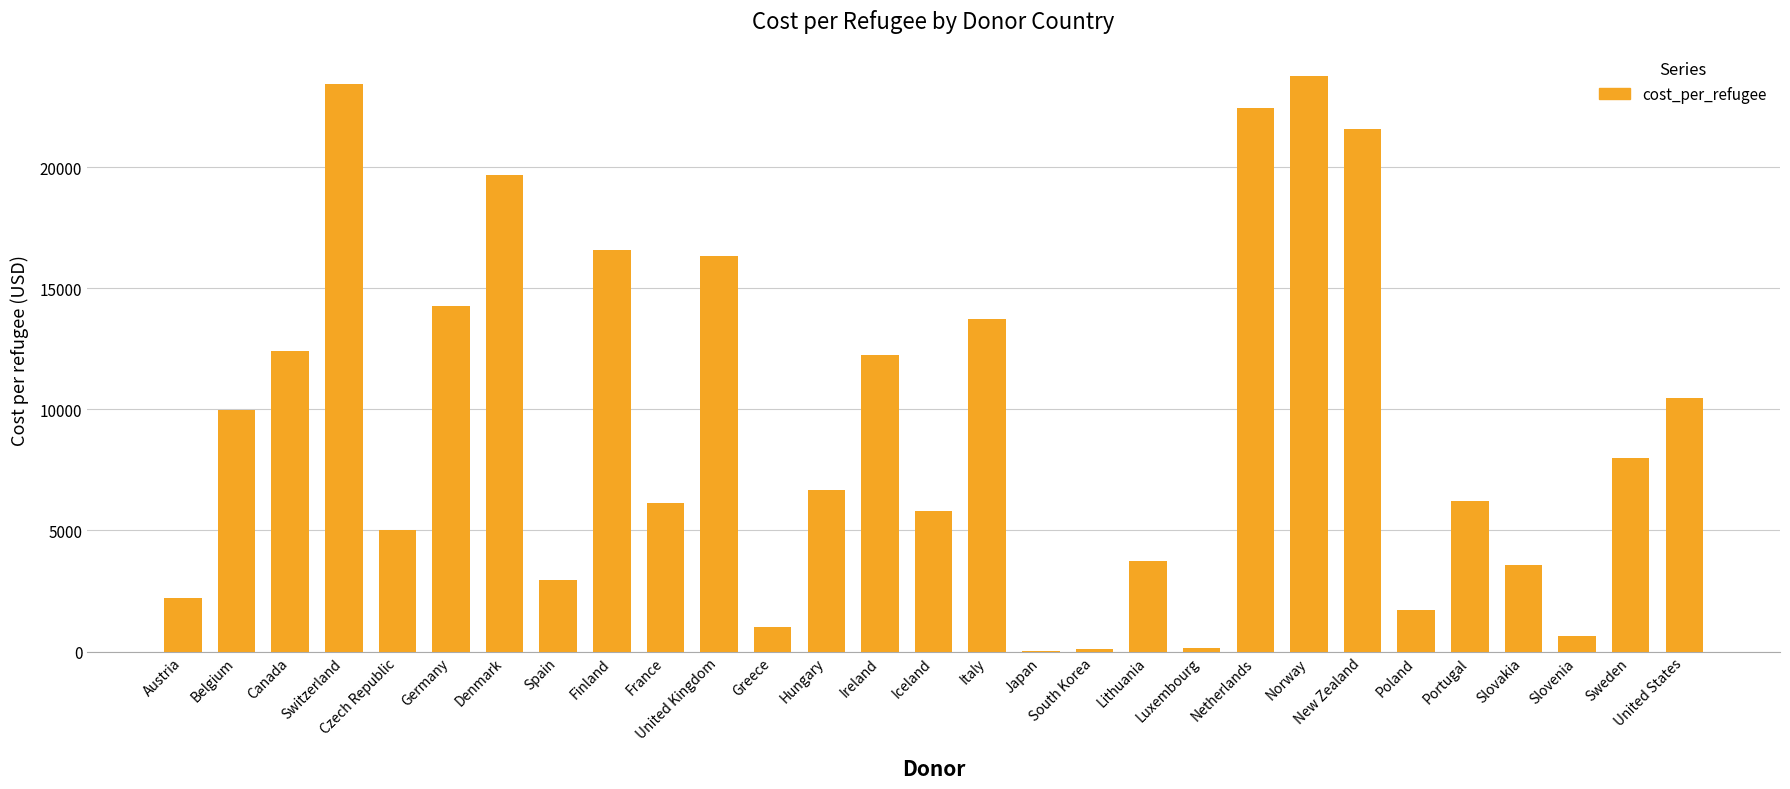

The value at United States is 15679.9. True or false?

False